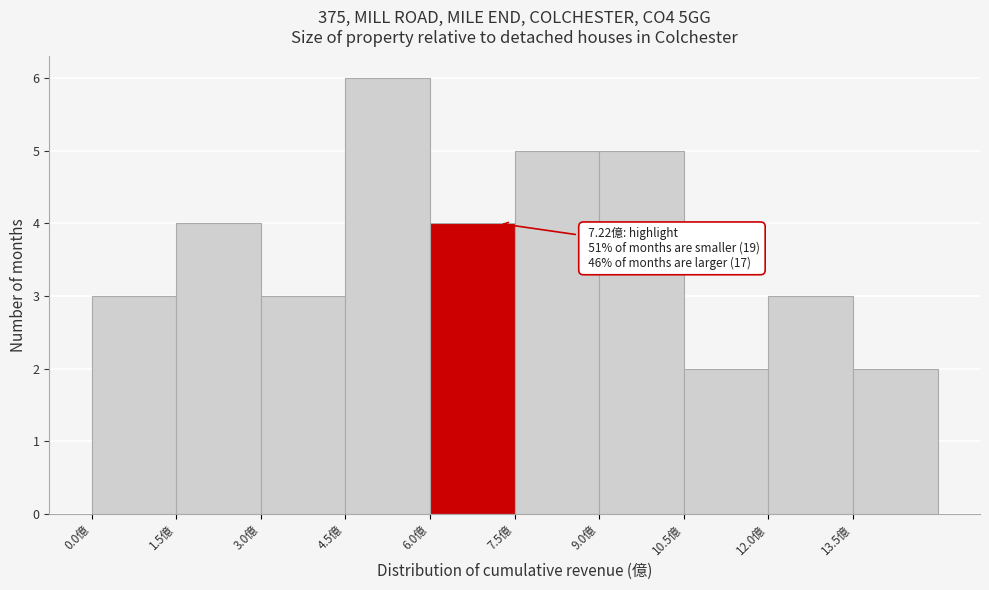

Which range on the x-axis has the tallest bar?

4.5 to 6.0